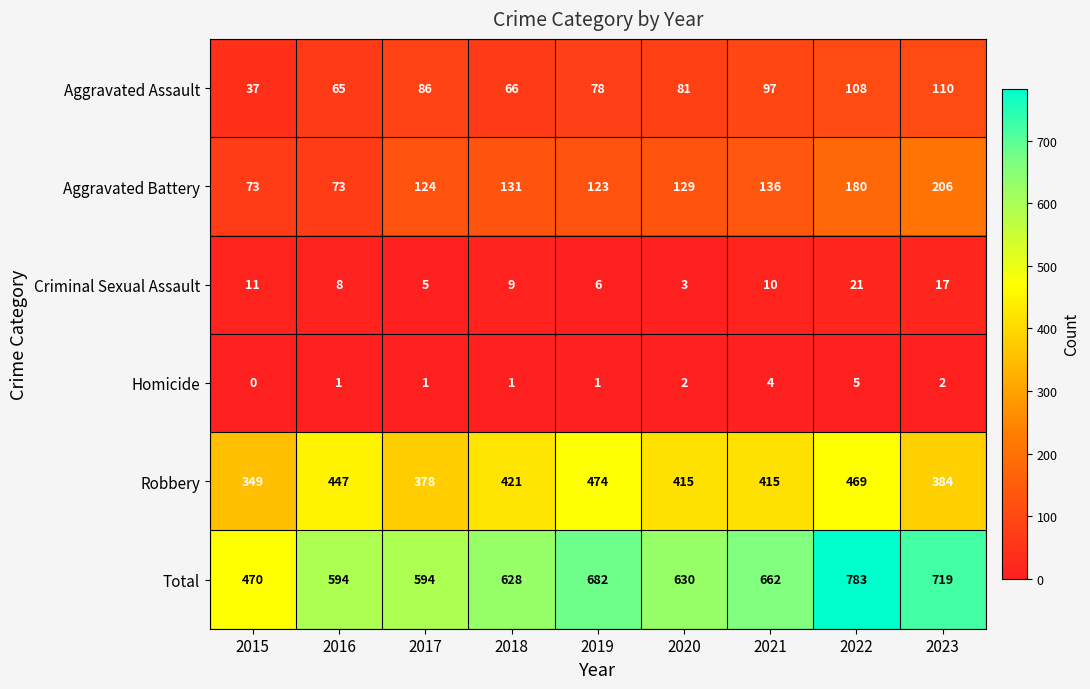

Rank the categories by Criminal Sexual Assault value from lowest to highest.

2020, 2017, 2019, 2016, 2018, 2021, 2015, 2023, 2022